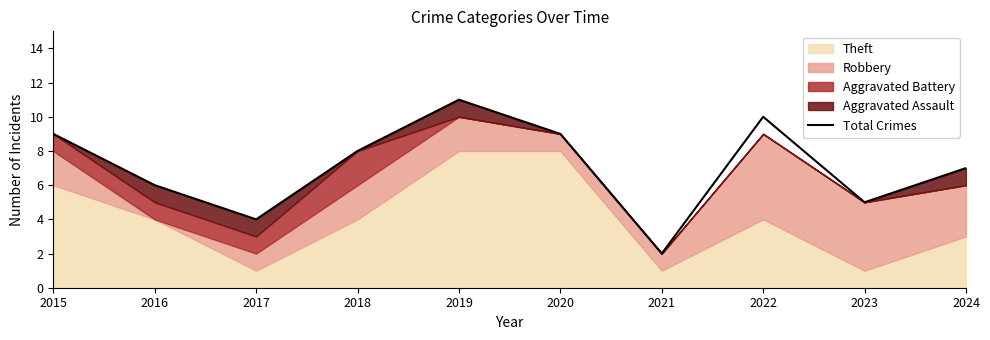

How many data points does each series have?

10